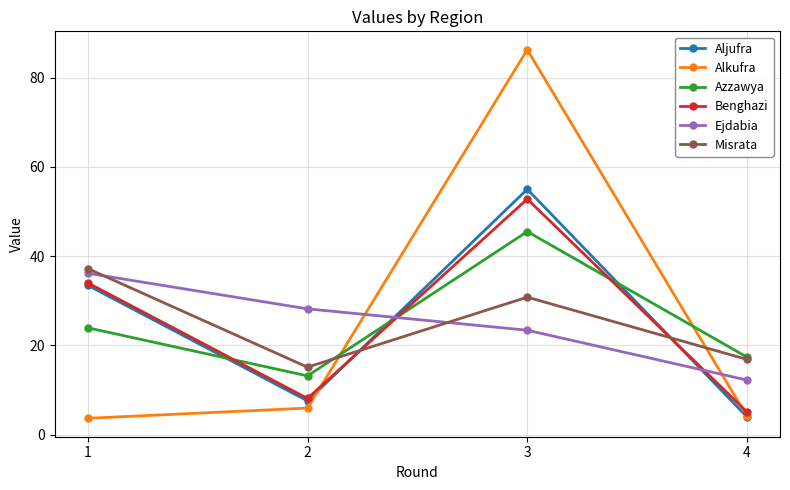

What is the value of the Aljufra point at the 2nd from the left?

7.6